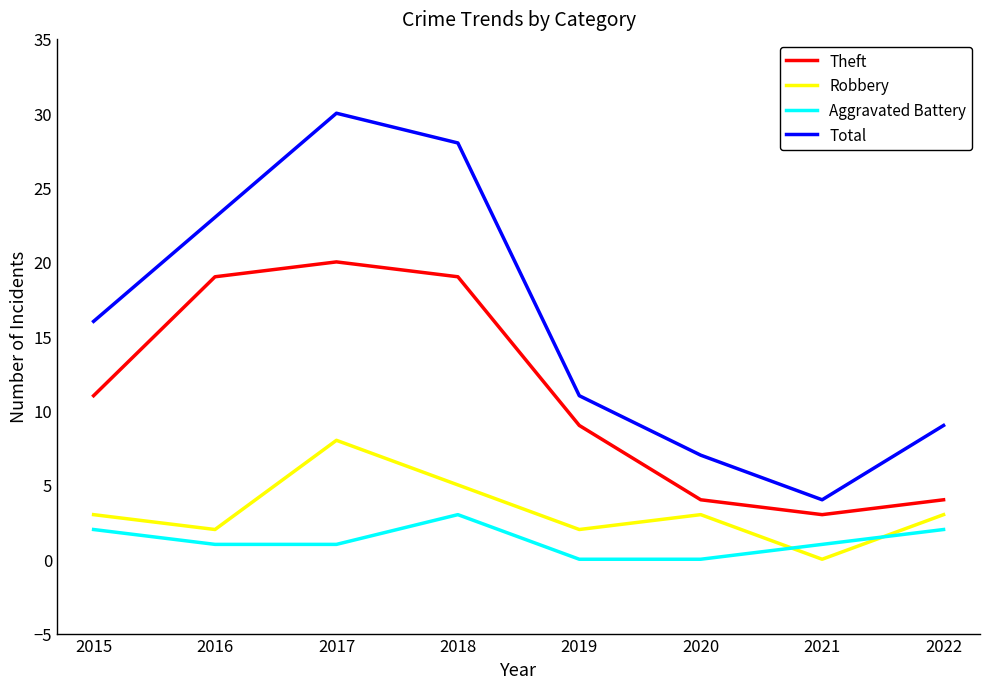

The value of Theft at 2022 is 4. True or false?

True